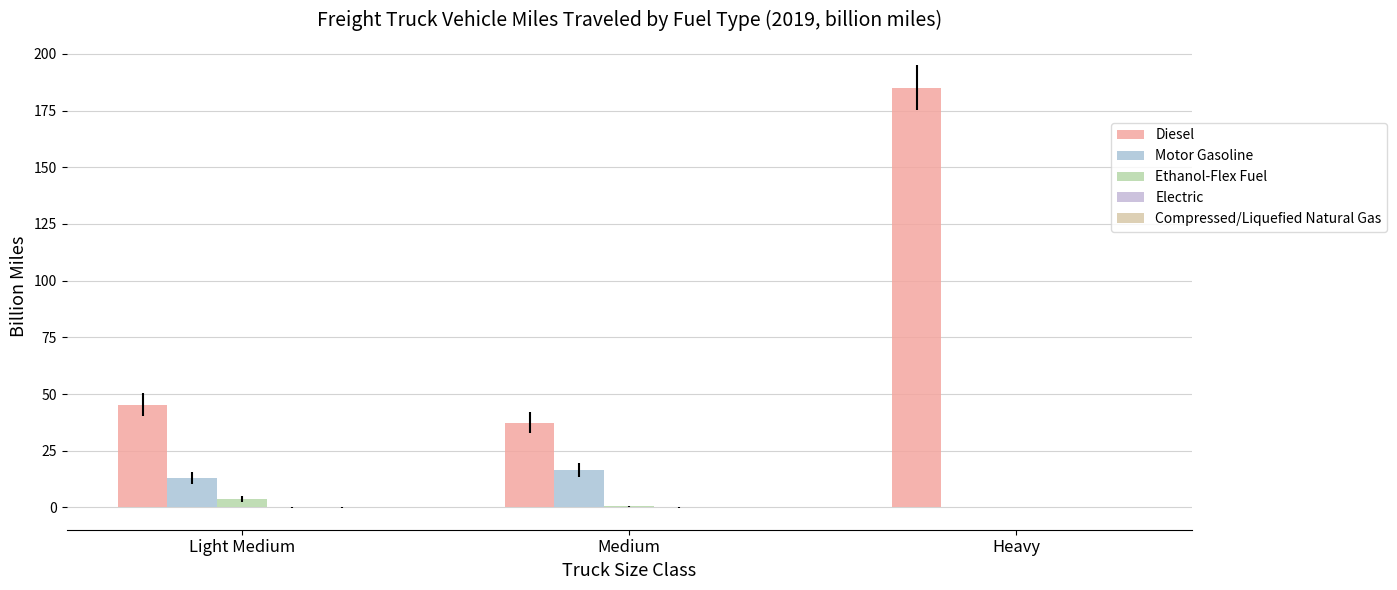

List the labels in order of Ethanol-Flex Fuel value, largest first.

Light Medium, Medium, Heavy